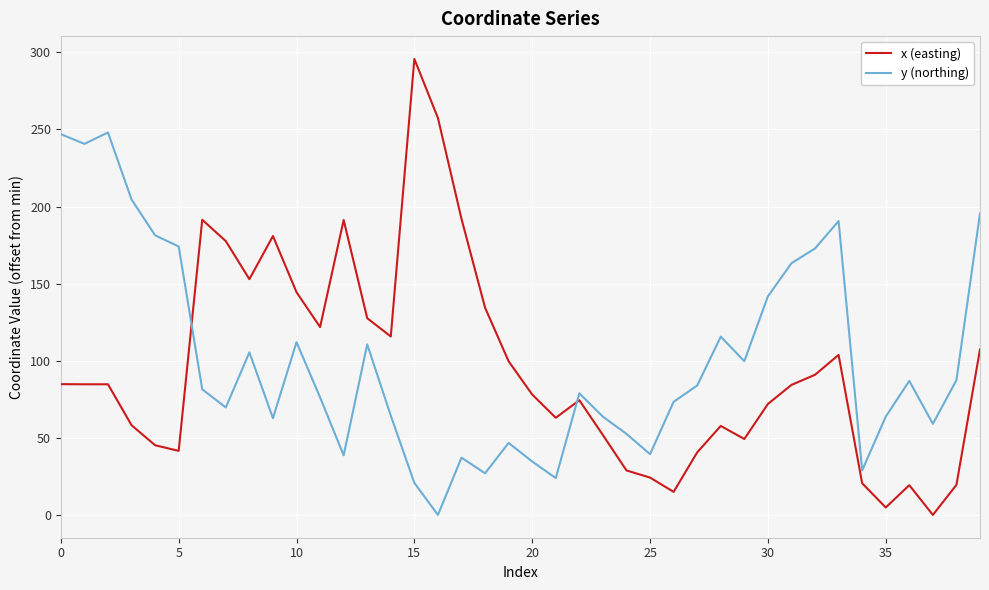

Is this an area chart (filled region under the line)?

No